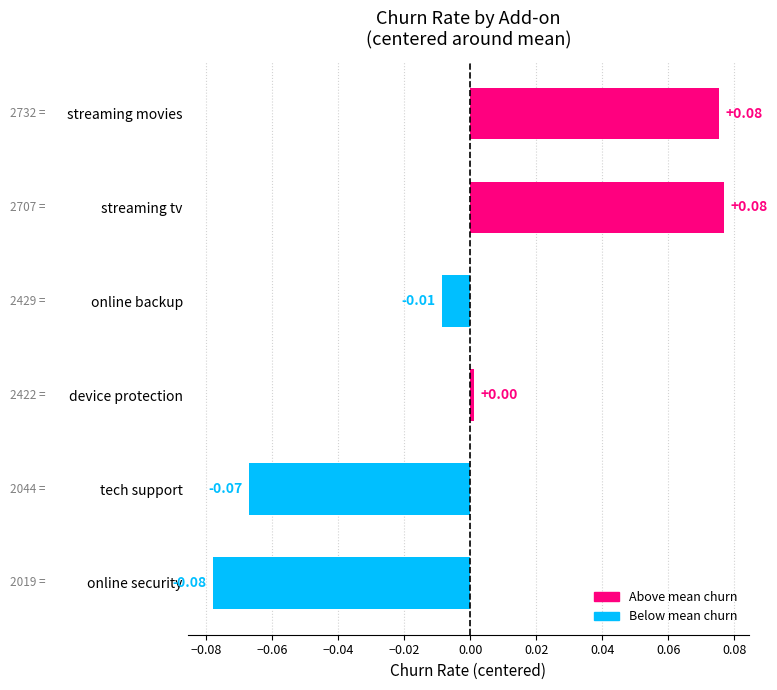

At which label is the value closest to 0?

device protection